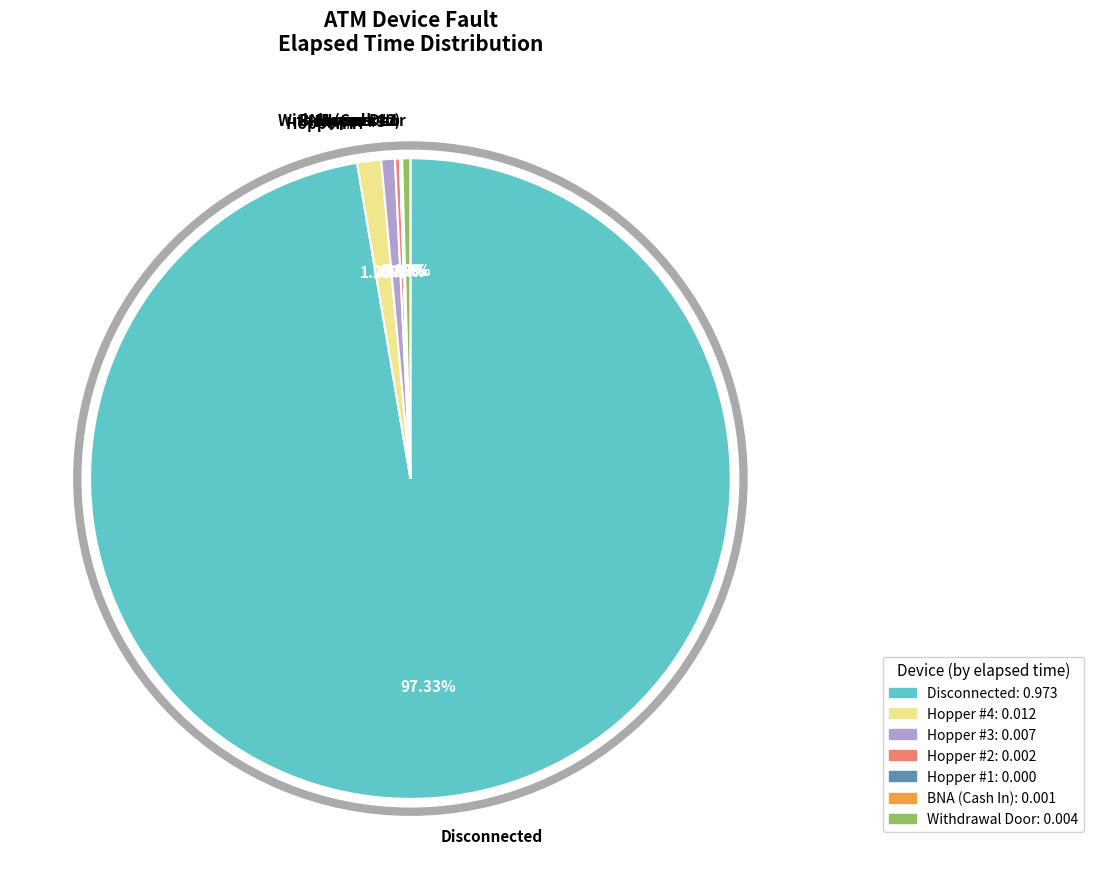

Which category accounts for the majority?

Disconnected